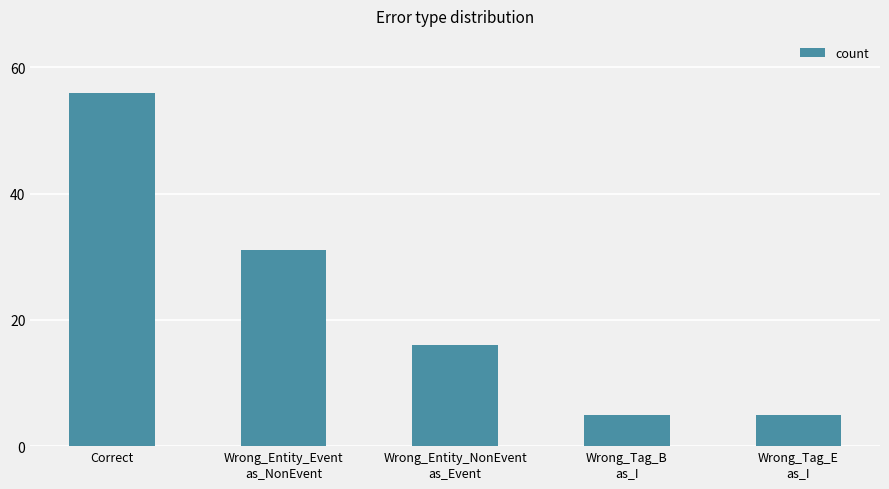

How many data points does each series have?

5